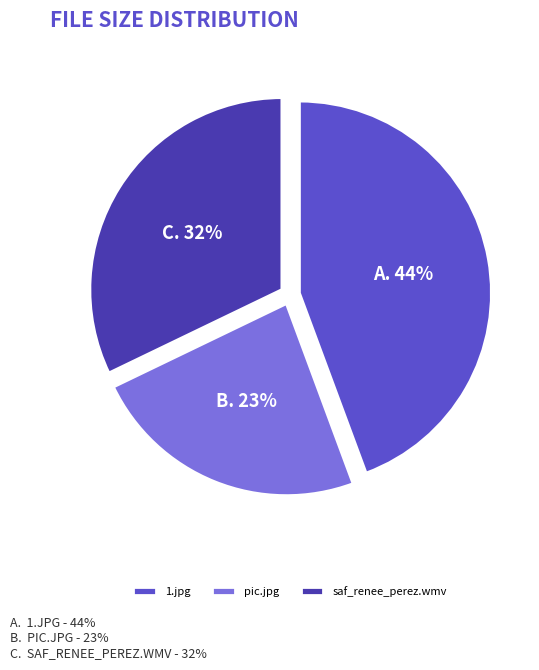

Between 1.jpg and saf_renee_perez.wmv, which is larger?

1.jpg